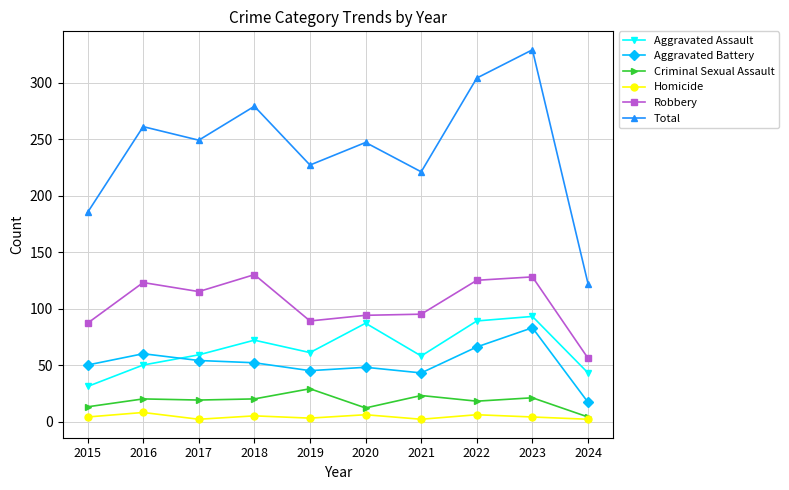

Which series has the largest range (max minus min)?

Total